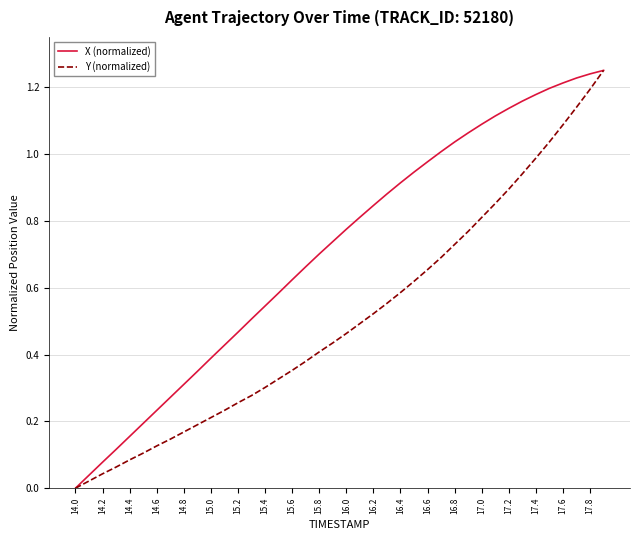

Which series has the largest total across all categories?

X (normalized)